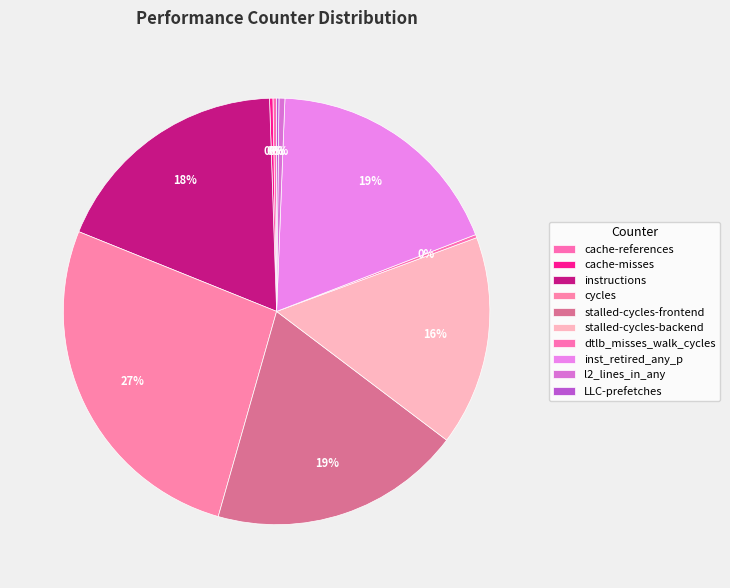

Rank the categories by value from highest to lowest.

cycles, stalled-cycles-frontend, inst_retired_any_p, instructions, stalled-cycles-backend, l2_lines_in_any, cache-references, cache-misses, dtlb_misses_walk_cycles, LLC-prefetches